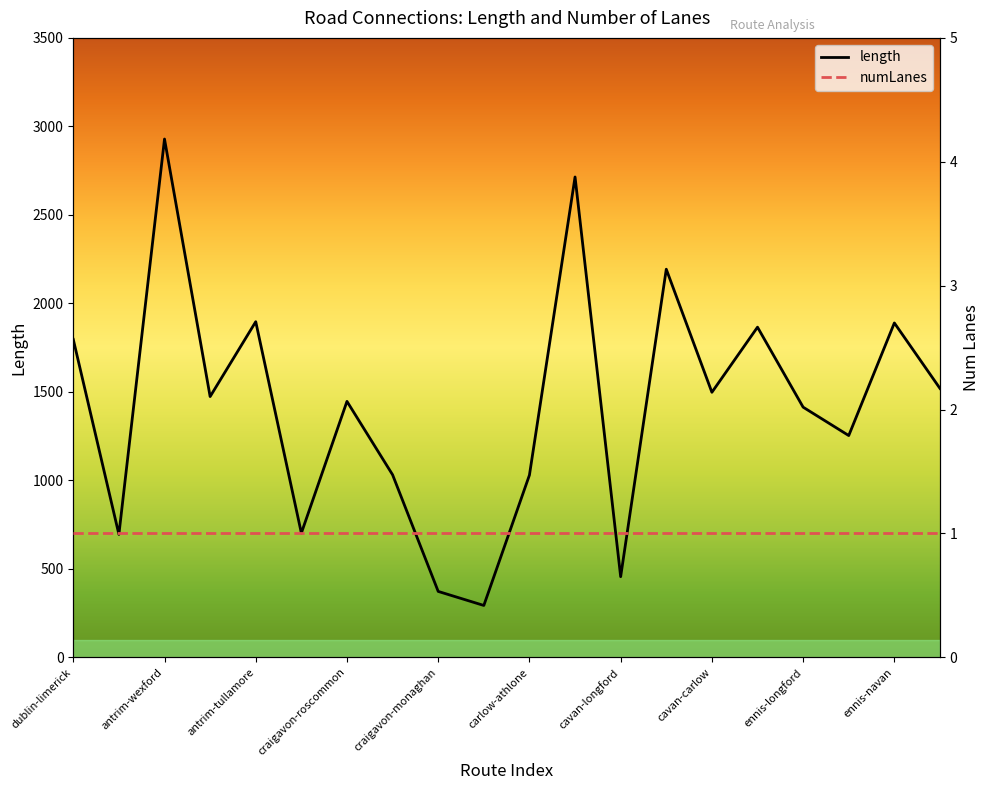

Which category has the highest value in the length series?

antrim-wexford